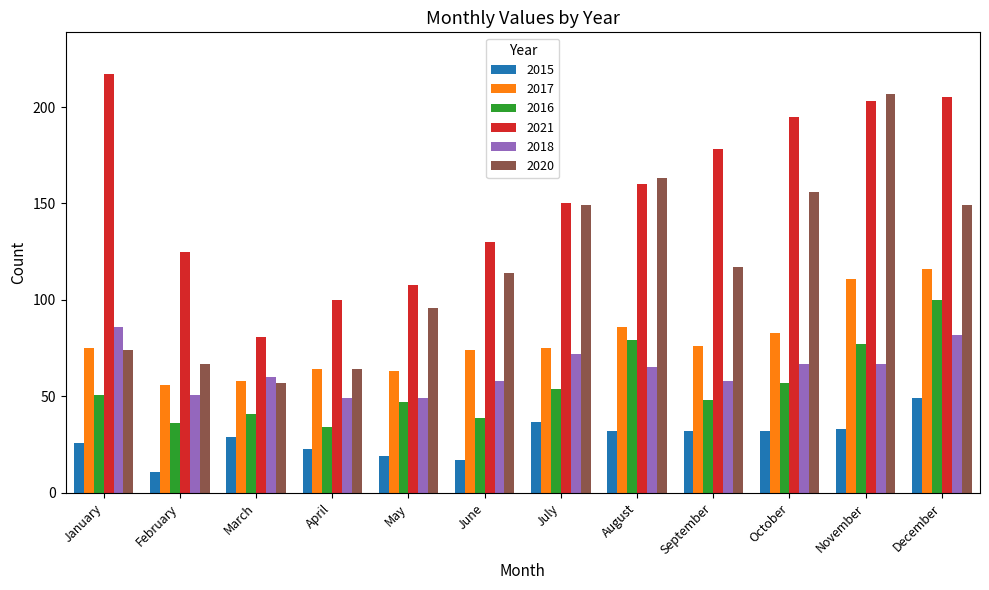

Which series has the largest range (max minus min)?

2020